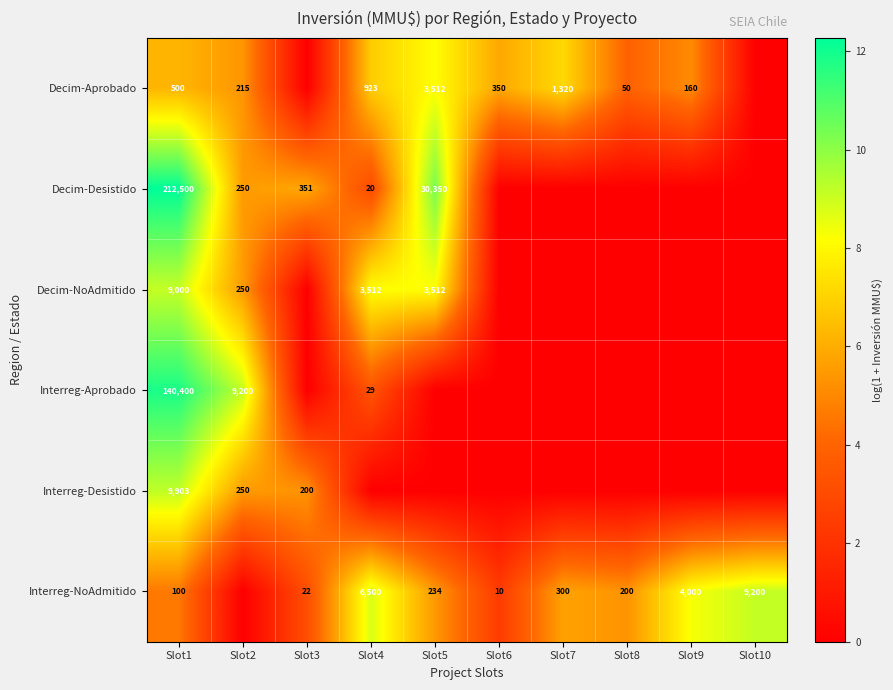

The Interreg-NoAdmitido series shows 4000 at Slot9. True or false?

True